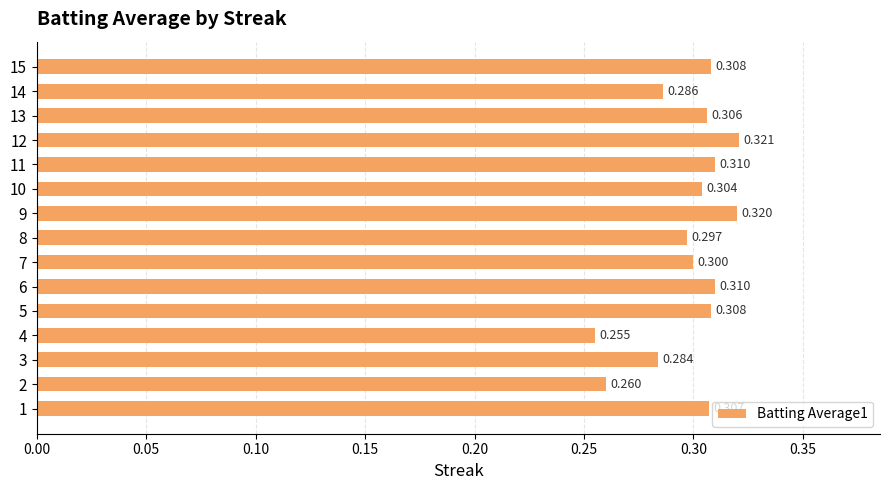

What is the greatest value displayed?

0.3